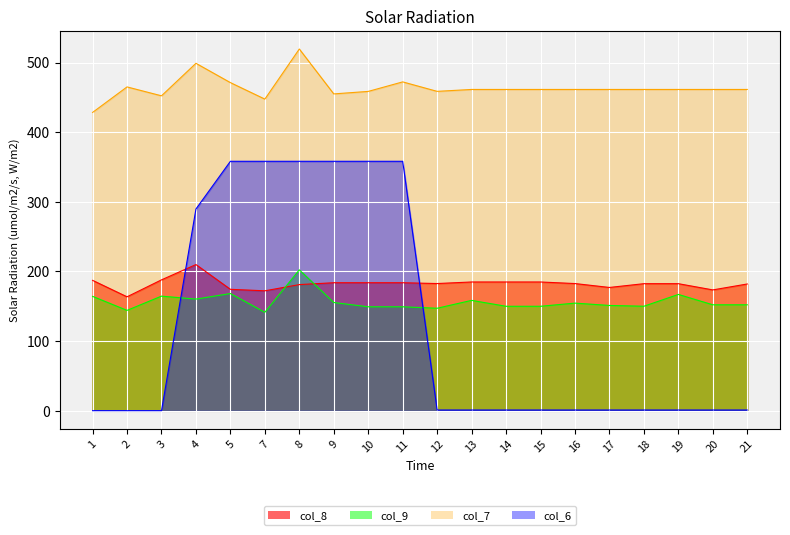

Which series has the largest range (max minus min)?

col_6